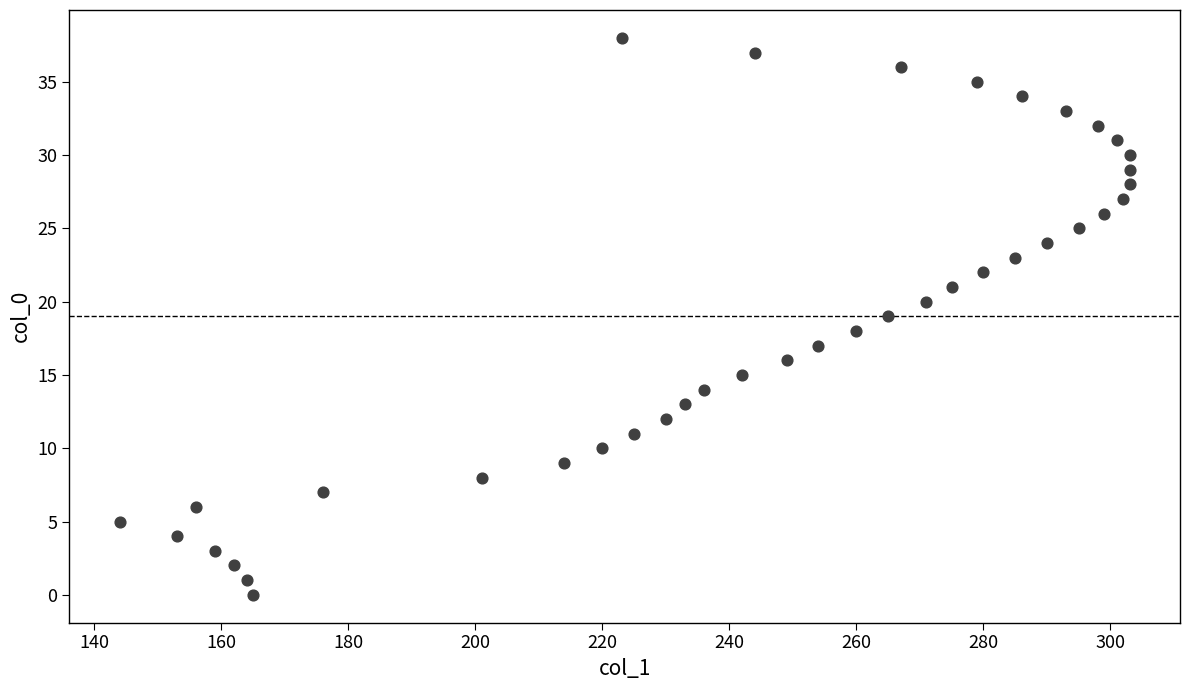

What is the range of X values (max minus min)?

159